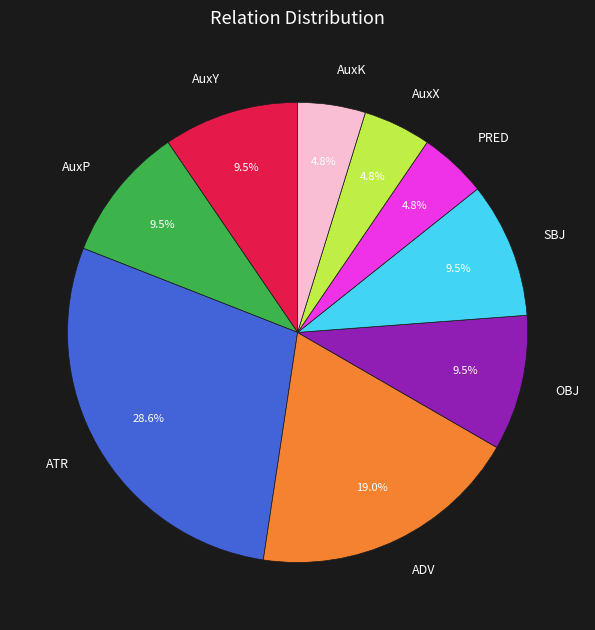

How many slices are in this pie chart?

9